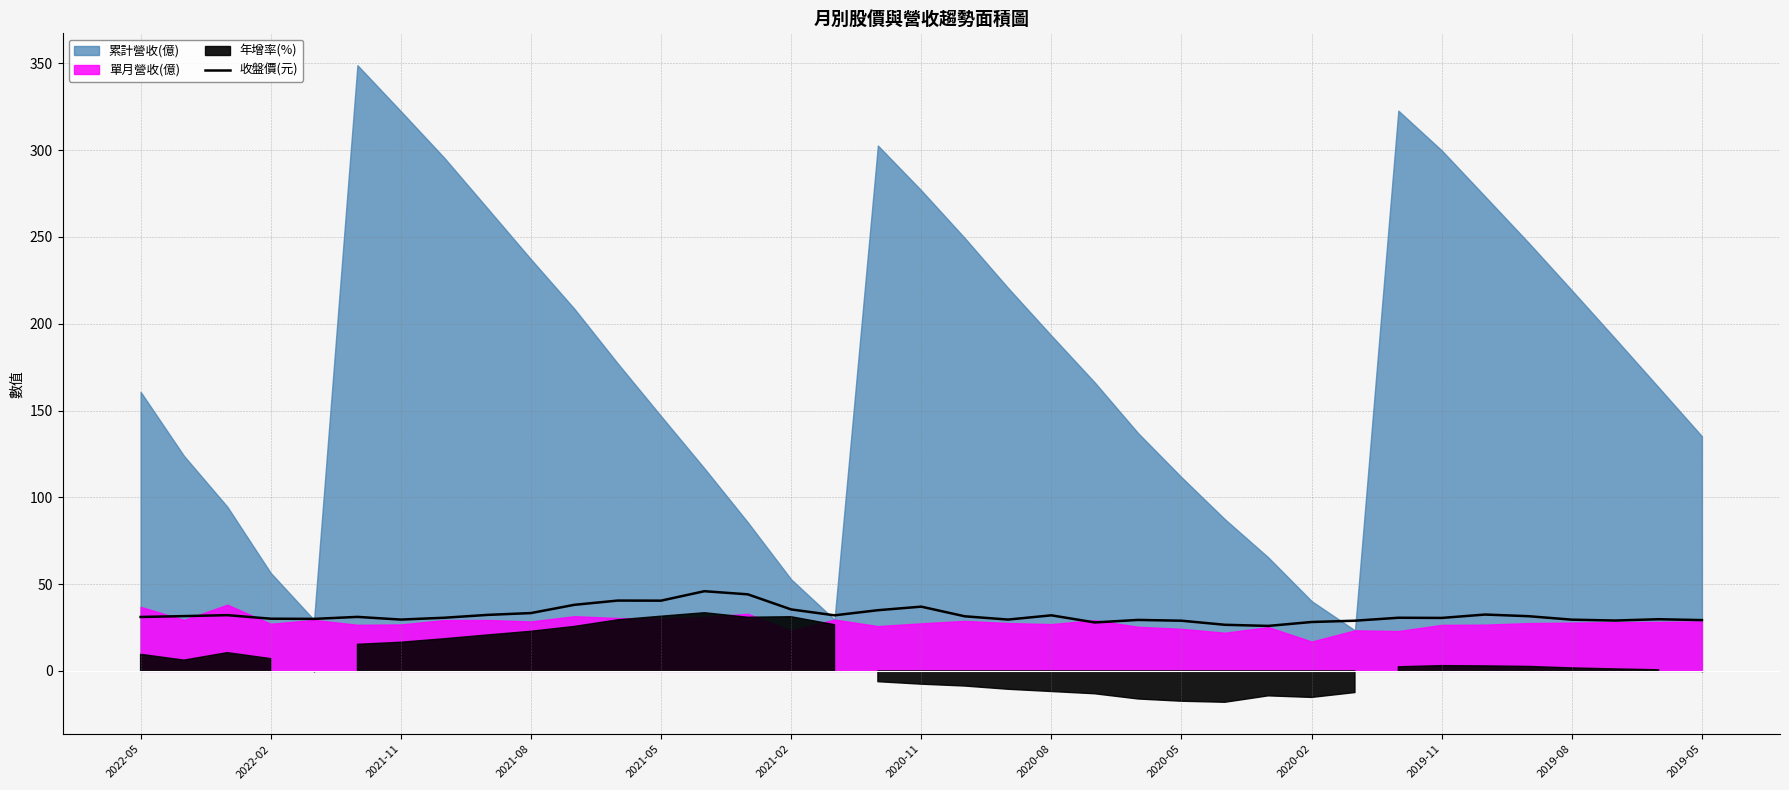

The value of 收盤價(元) at 2022-05 is 31.1. True or false?

True